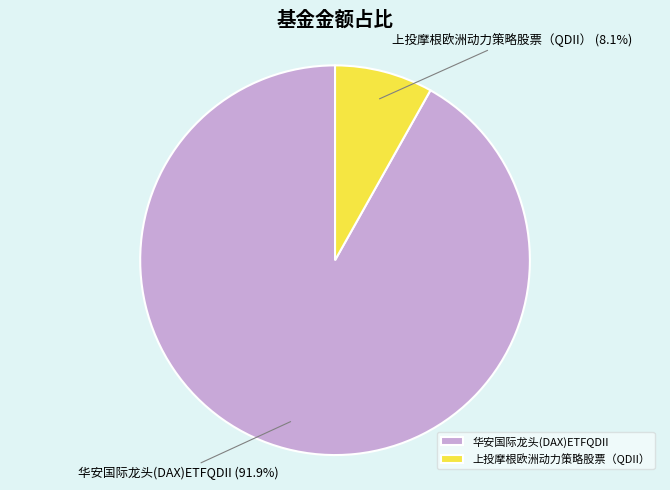

Is the sum of 华安国际龙头(DAX)ETFQDII and 上投摩根欧洲动力策略股票（QDII） greater than half?

Yes